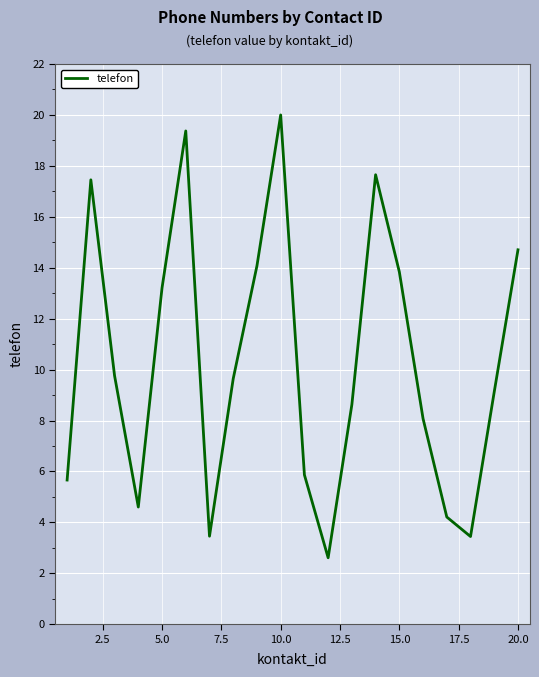

What is the minimum value shown in the chart?

2.6